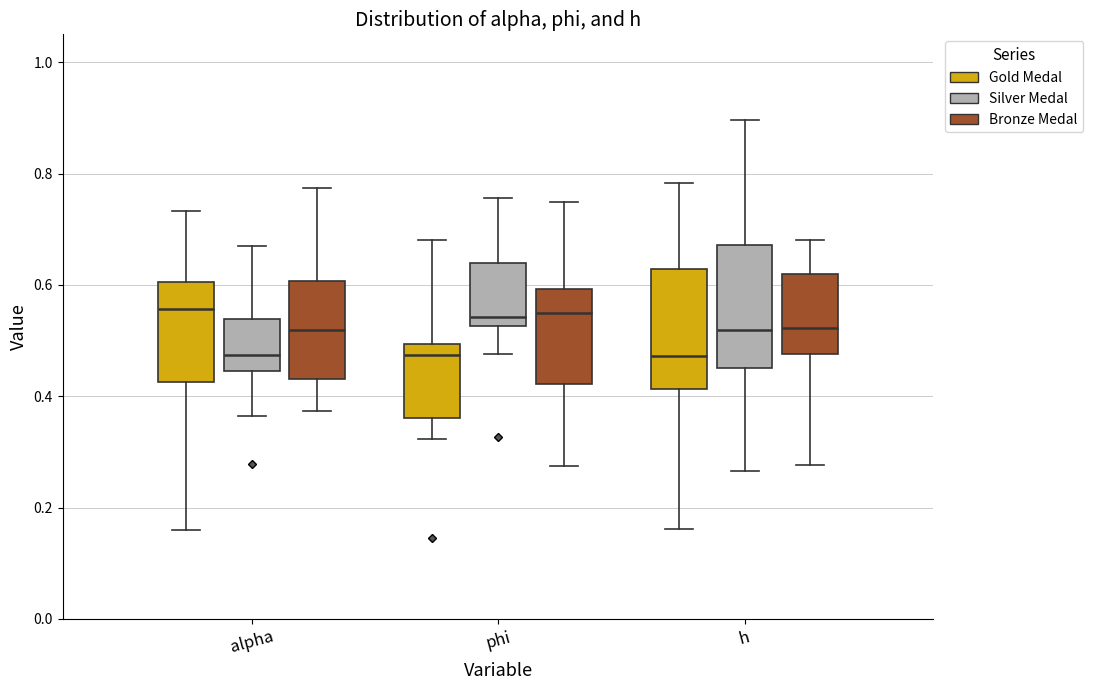

Where does the lower whisker of the box for phi (Bronze Medal) end on the y-axis? The values are not printed on the chart, so give them approximately, as read against the axis.

0.28